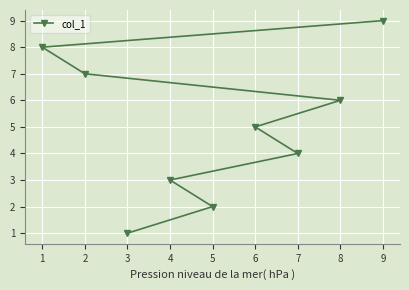

Is it true that the value at 4 is 4?

False